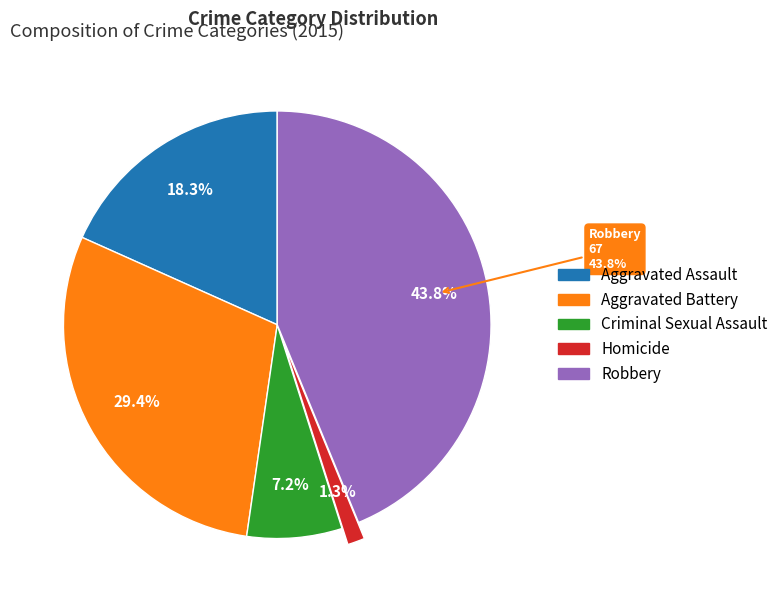

What is the largest slice in the pie chart?

Robbery